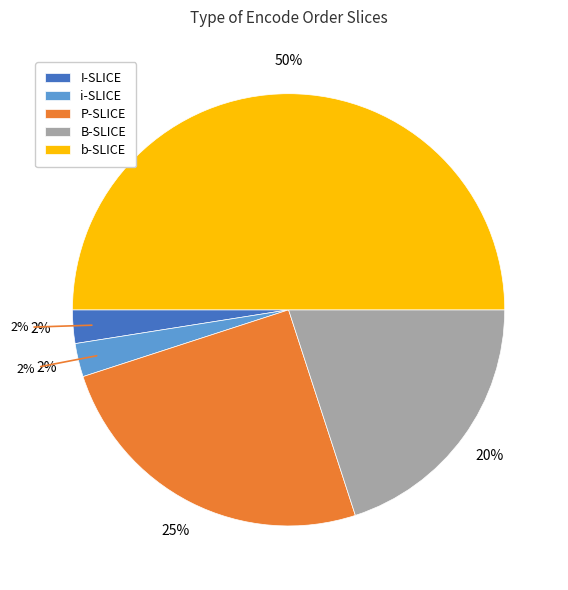

Which category accounts for the majority?

b-SLICE